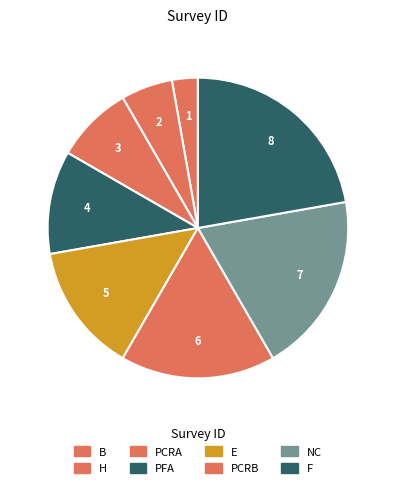

The F slice represents 32% of the pie. True or false?

False